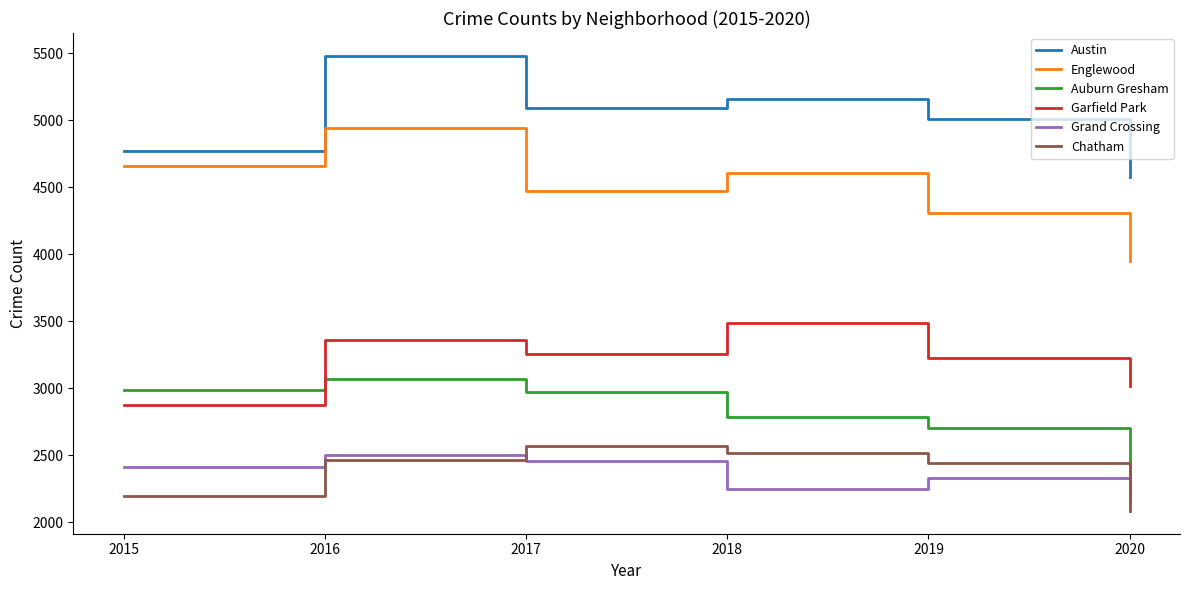

True or false: Chatham and Auburn Gresham intersect in this chart.

False